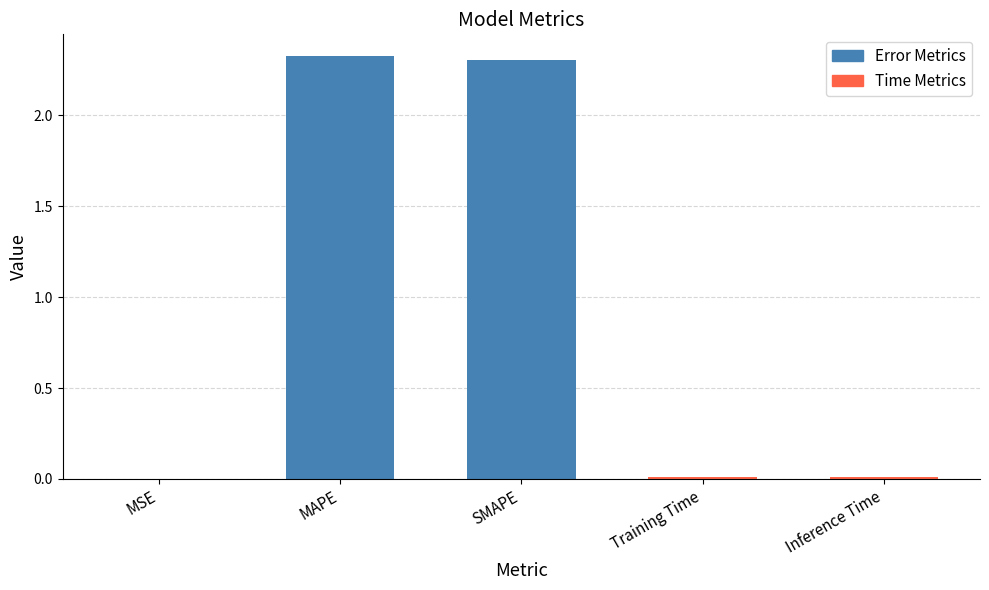

Which has a higher value, SMAPE or Training Time?

SMAPE